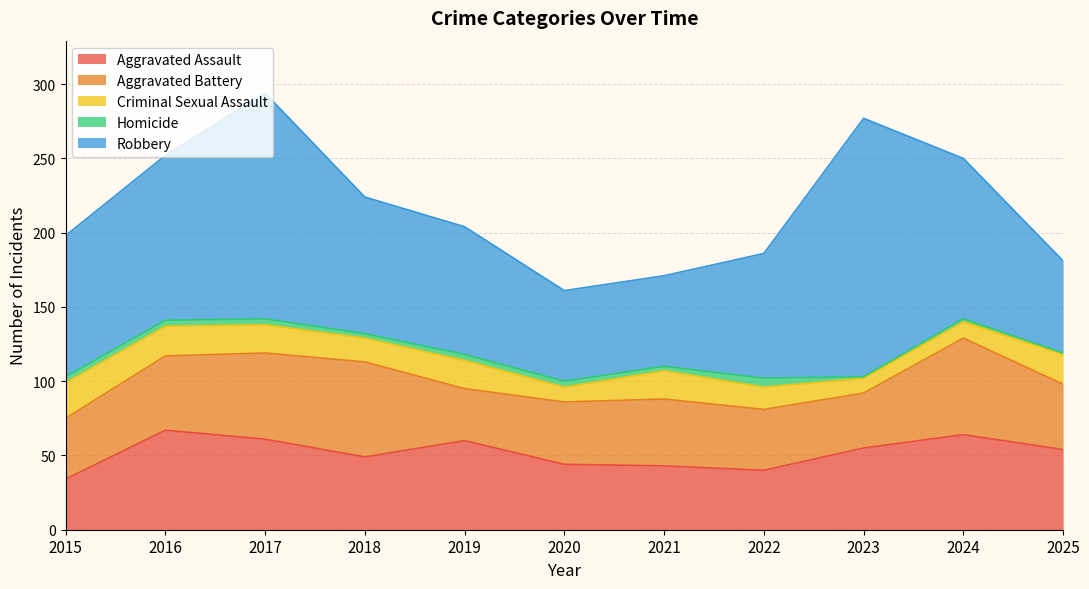

What is the value of the Robbery point at the 2nd from the left?

111